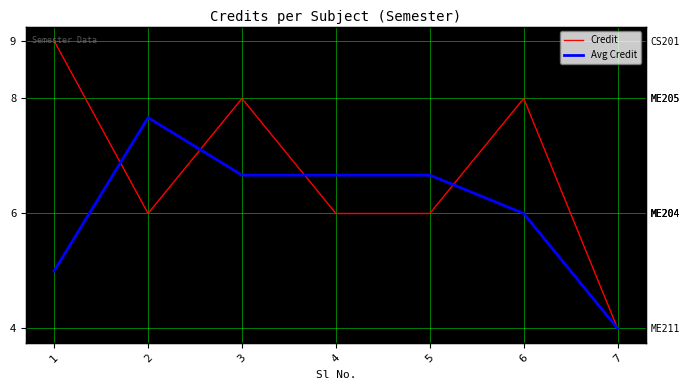

Which series changed the most between 3 and 5?

Credit